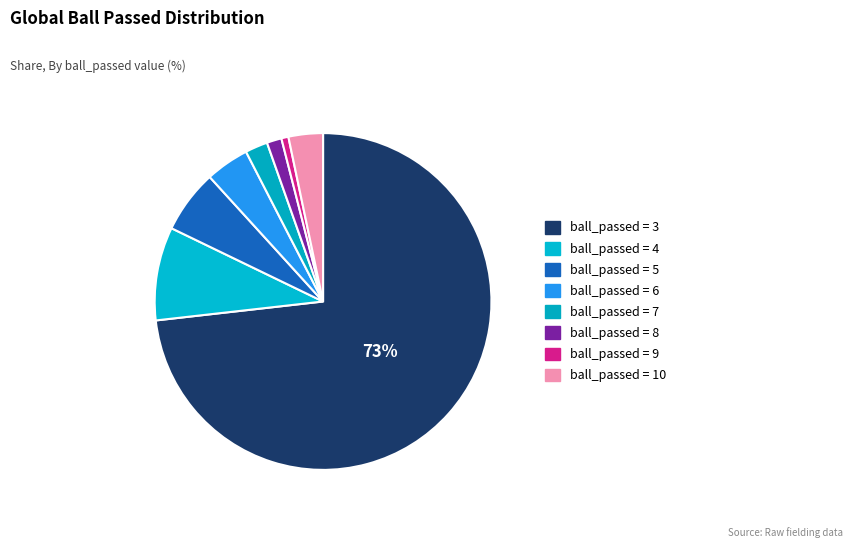

To the nearest percent, what is the difference between the largest and smallest slice percentages?

73%